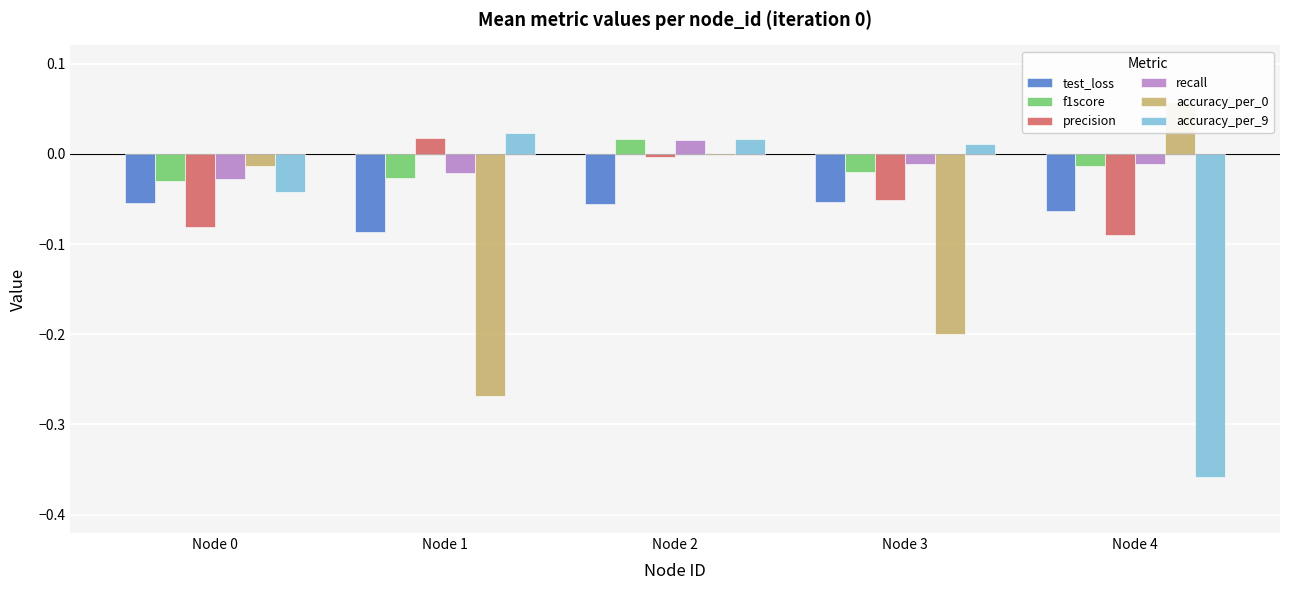

At which label is recall closest to 0?

Node 4